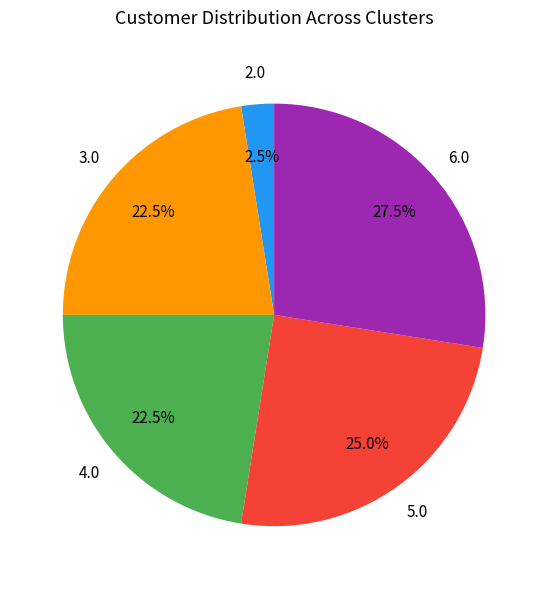

Is there any slice that represents more than half of the pie?

No